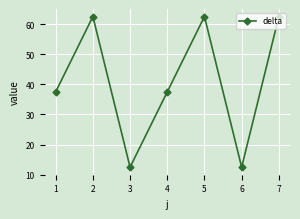

The chart shows a value of 12.5 at 3. True or false?

True